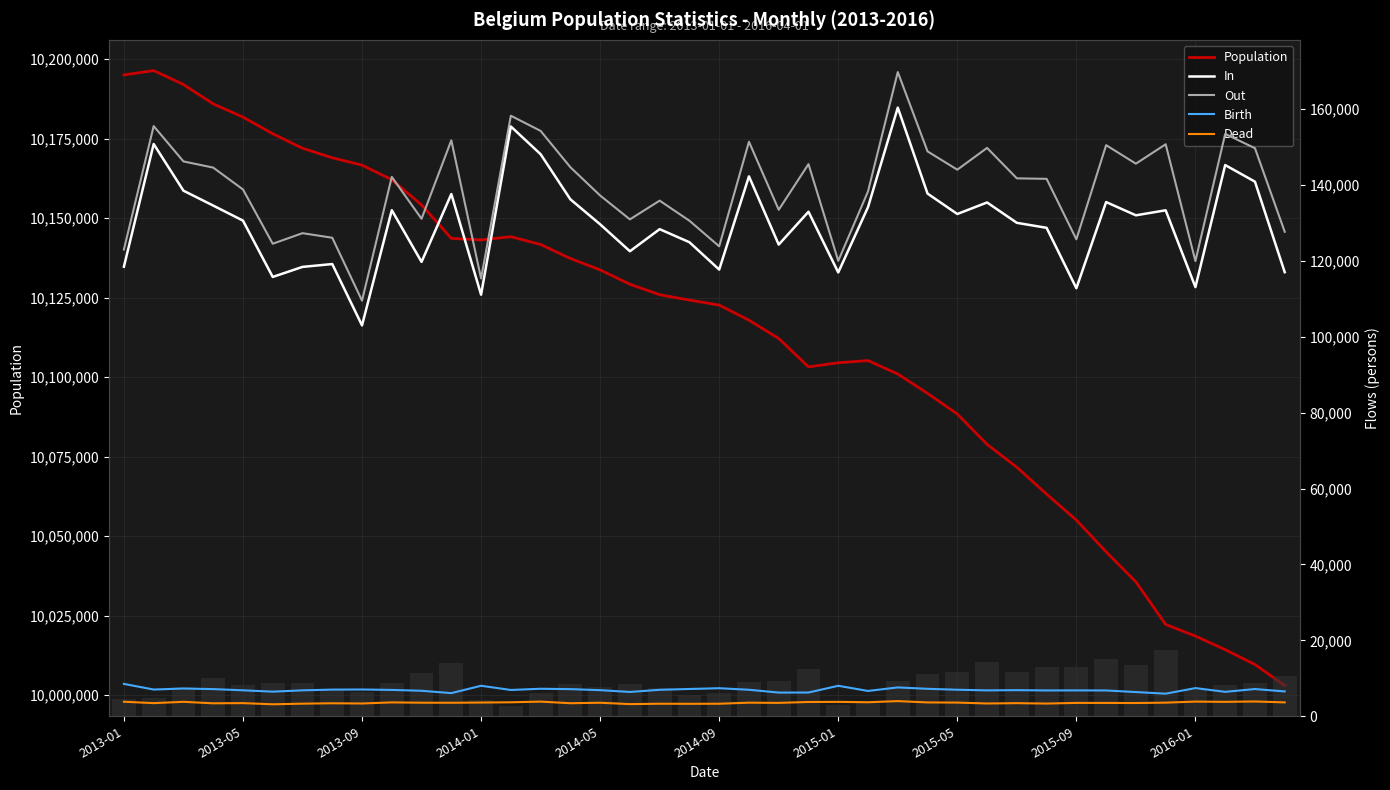

What is the greatest value displayed?

10196434